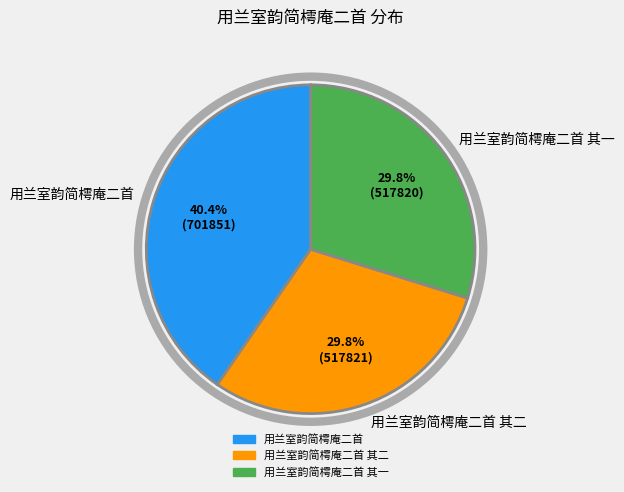

Is 用兰室韵简樗庵二首 the majority of the pie?

No